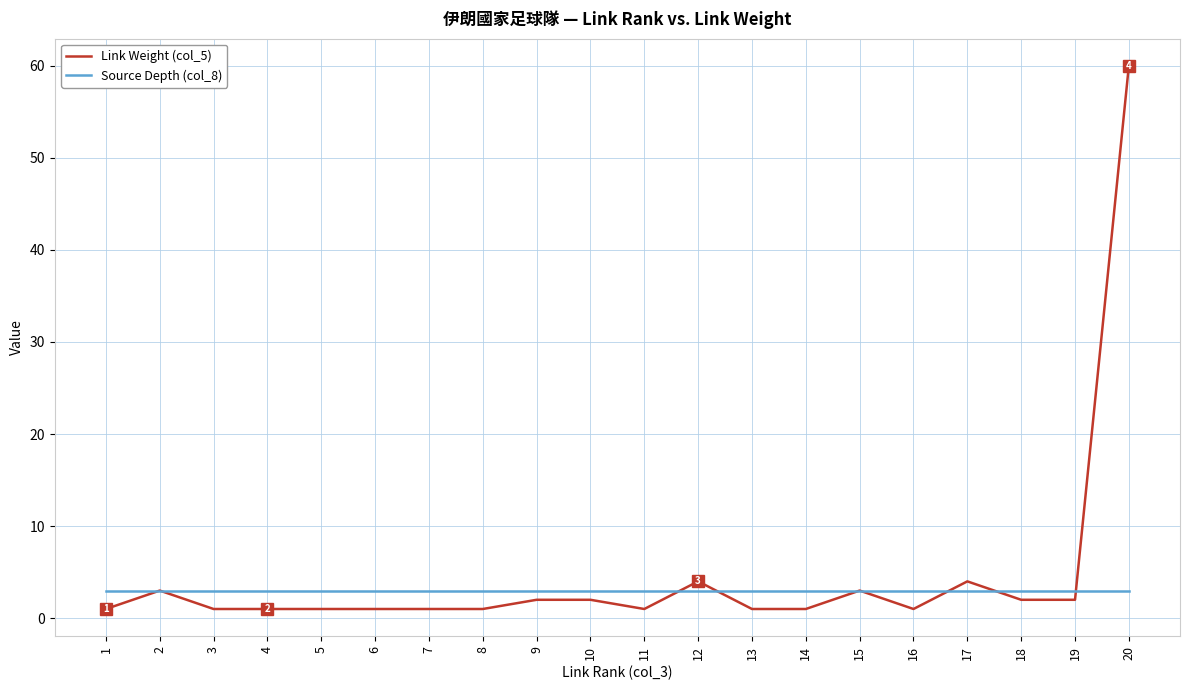

List the series in order of their peak value, highest first.

Link Weight (col_5), Source Depth (col_8)